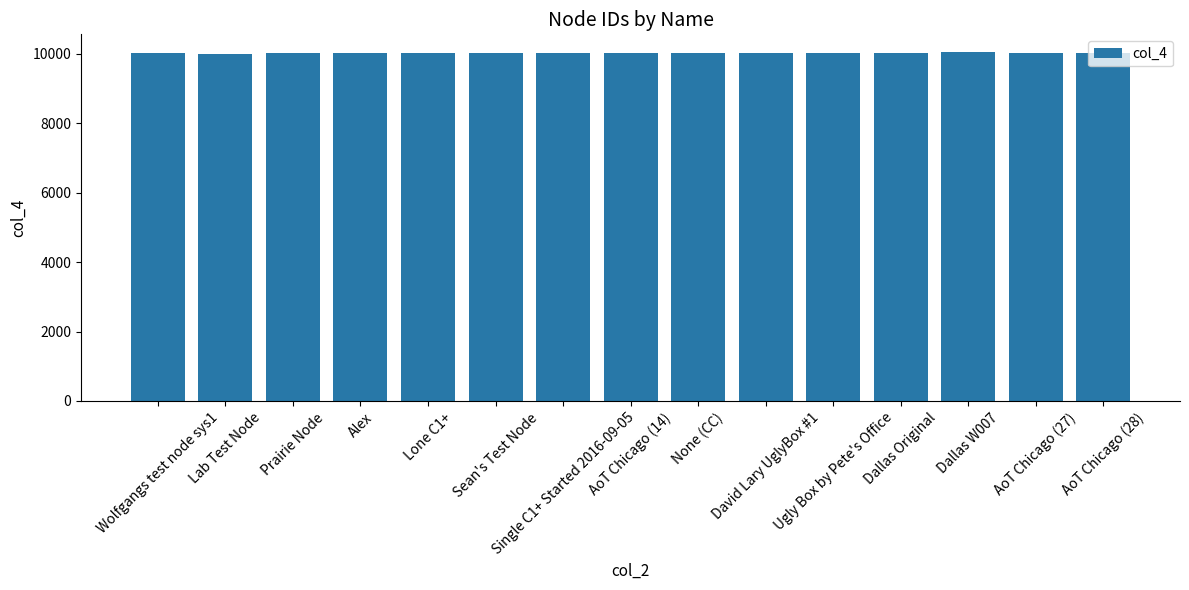

Count the number of categories in the chart.

15